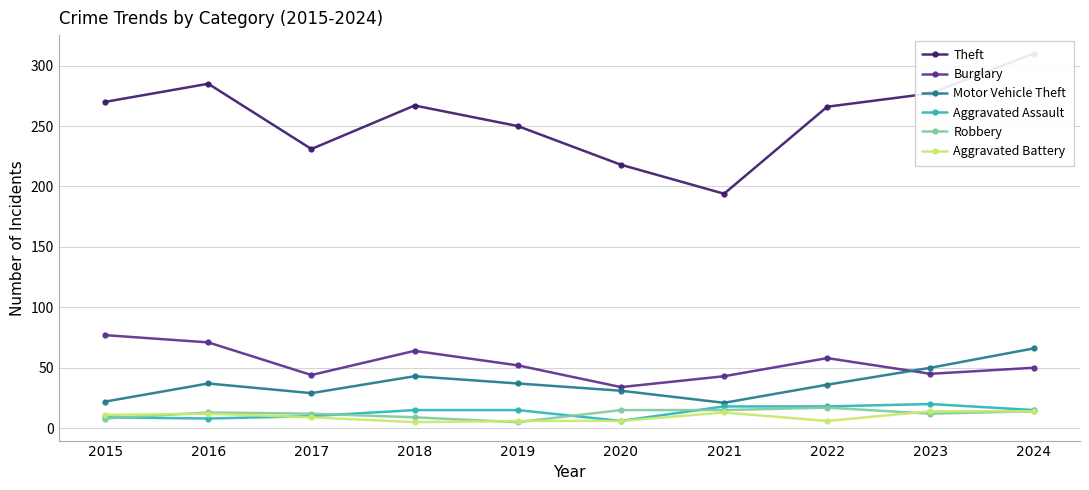

Reading right to left, what are all the values shown in this chart?

Theft: 310	277	266	194	218	250	267	231	285	270
Burglary: 50	45	58	43	34	52	64	44	71	77
Motor Vehicle Theft: 66	50	36	21	31	37	43	29	37	22
Aggravated Assault: 15	20	18	18	6	15	15	10	8	9
Robbery: 14	12	17	15	15	5	9	12	13	8
Aggravated Battery: 14	14	6	13	6	6	5	9	12	11